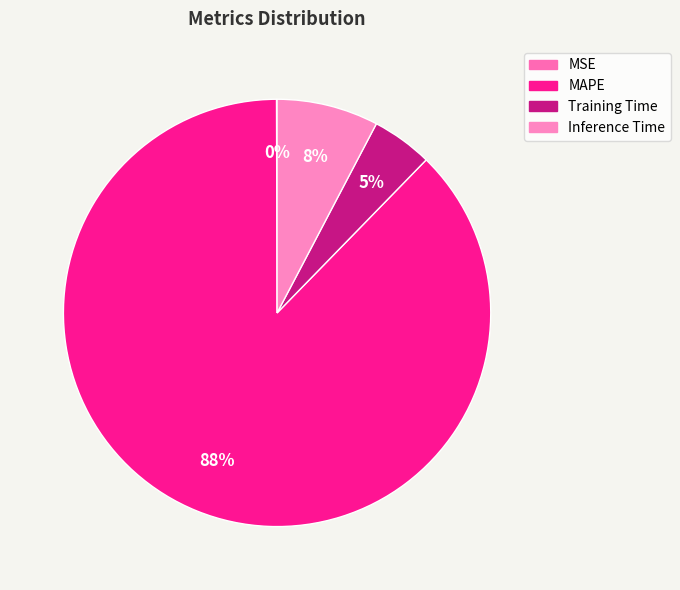

Is it true that Training Time is 5% of the pie?

True